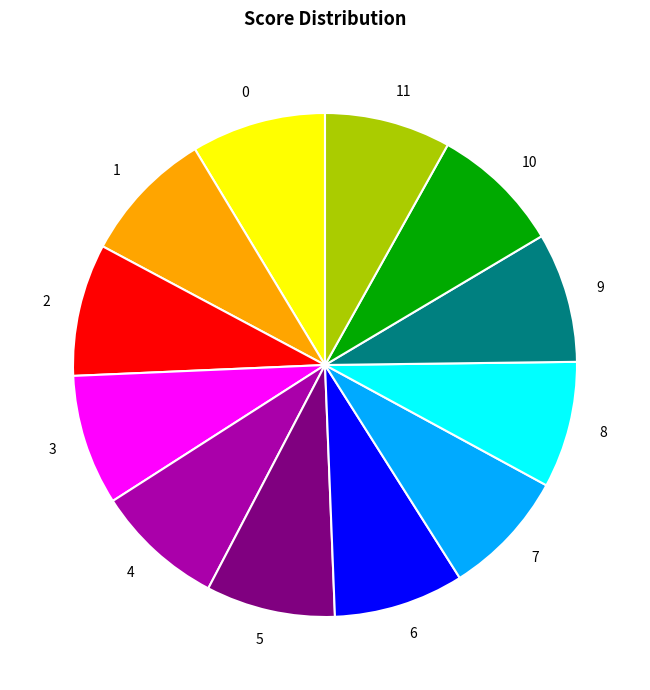

Do 10 and 9 together represent more than half of the pie?

No